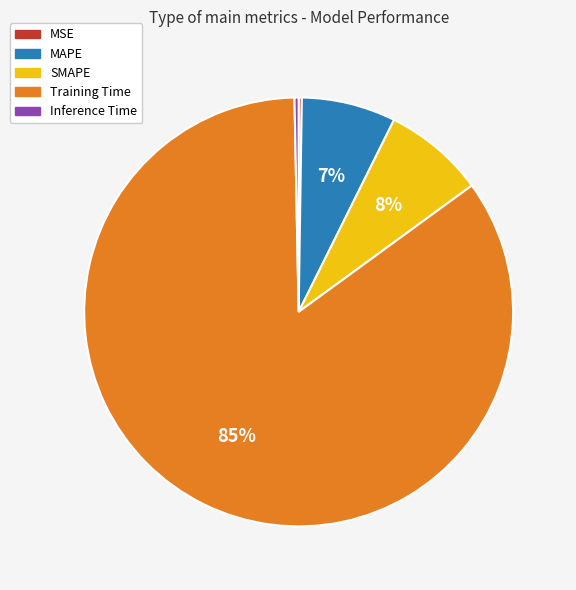

Which slice represents more than half of the pie?

Training Time